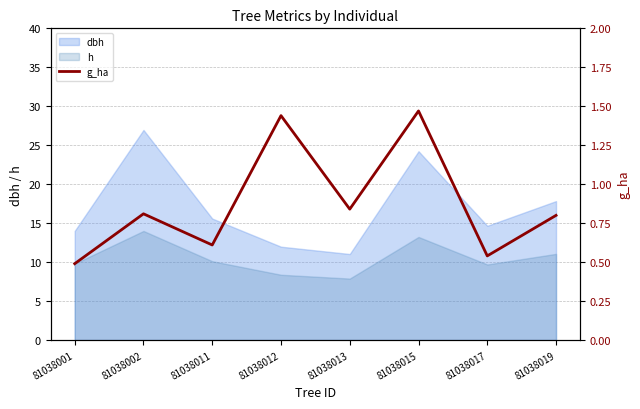

The value at 81038015 is 0.5. True or false?

False